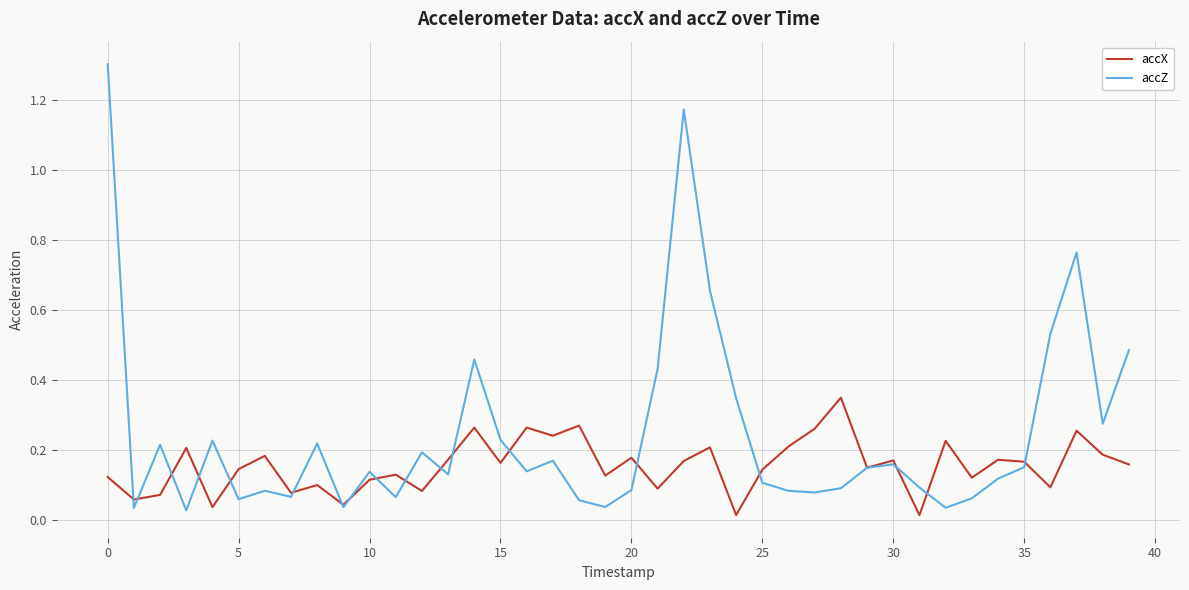

Does the chart have visible grid lines?

Yes